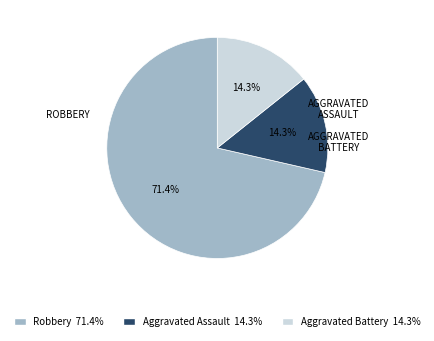

Is there any slice that represents more than half of the pie?

Yes